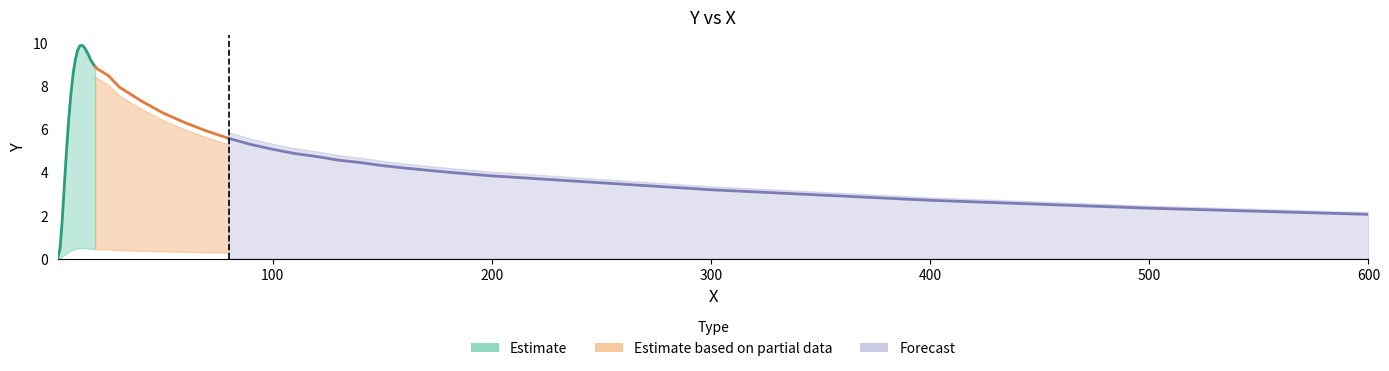

Which has a higher value, 37 or 35?

35